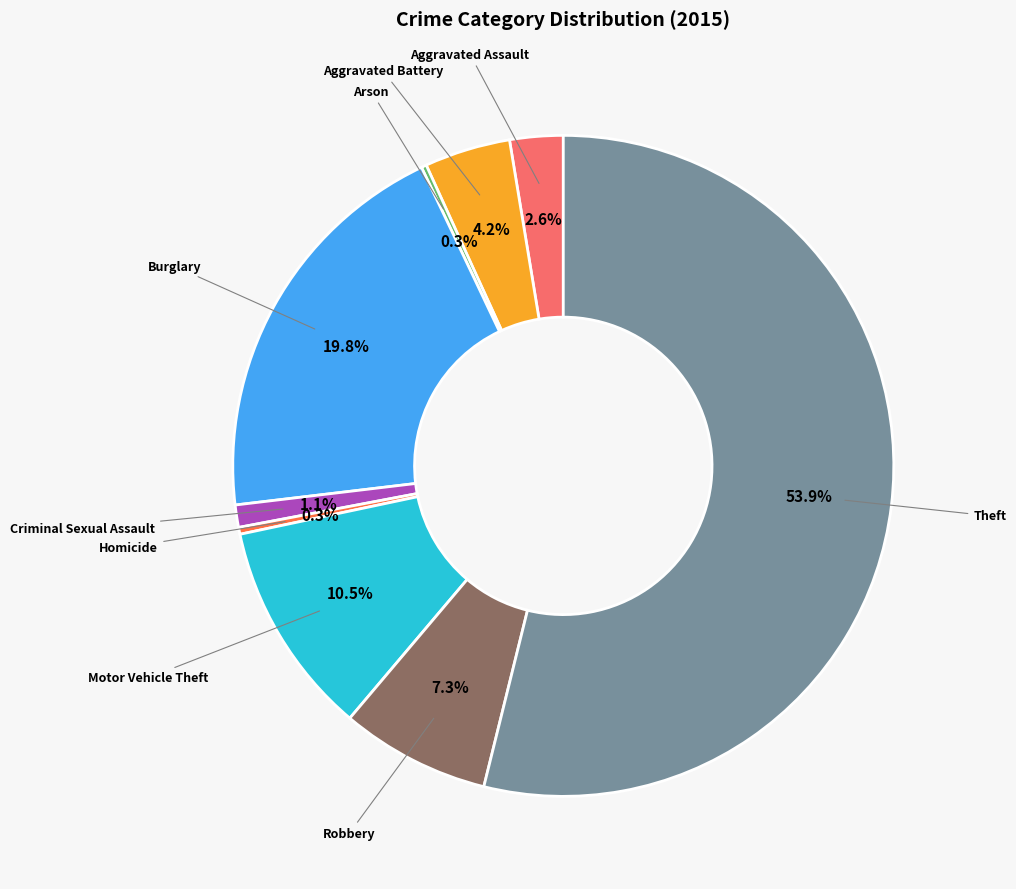

Is there any slice that represents more than half of the pie?

Yes